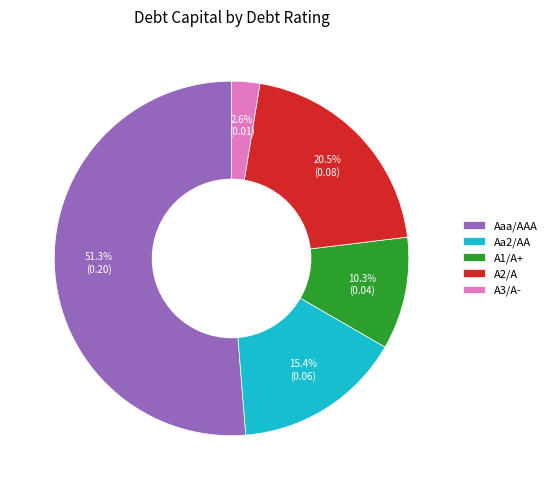

Is the sum of A1/A+ and Aa2/AA greater than half?

No